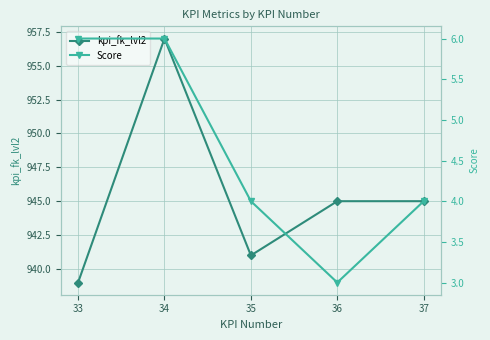

The value of kpi_fk_lvl2 at 35 is 1250. True or false?

False